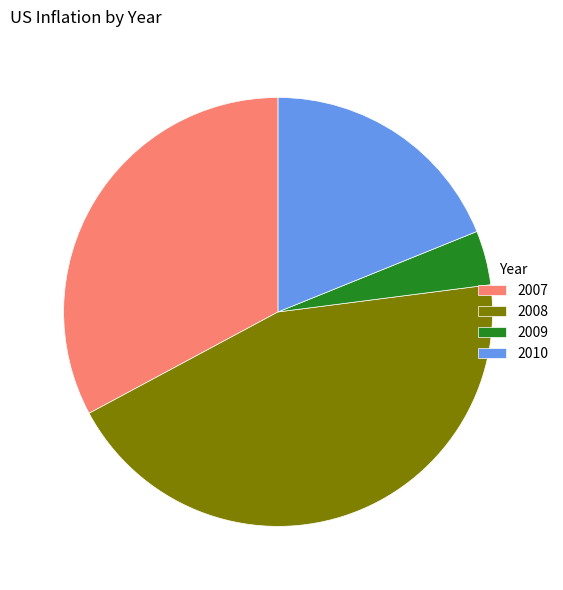

Which category has the smallest portion of the pie?

2009